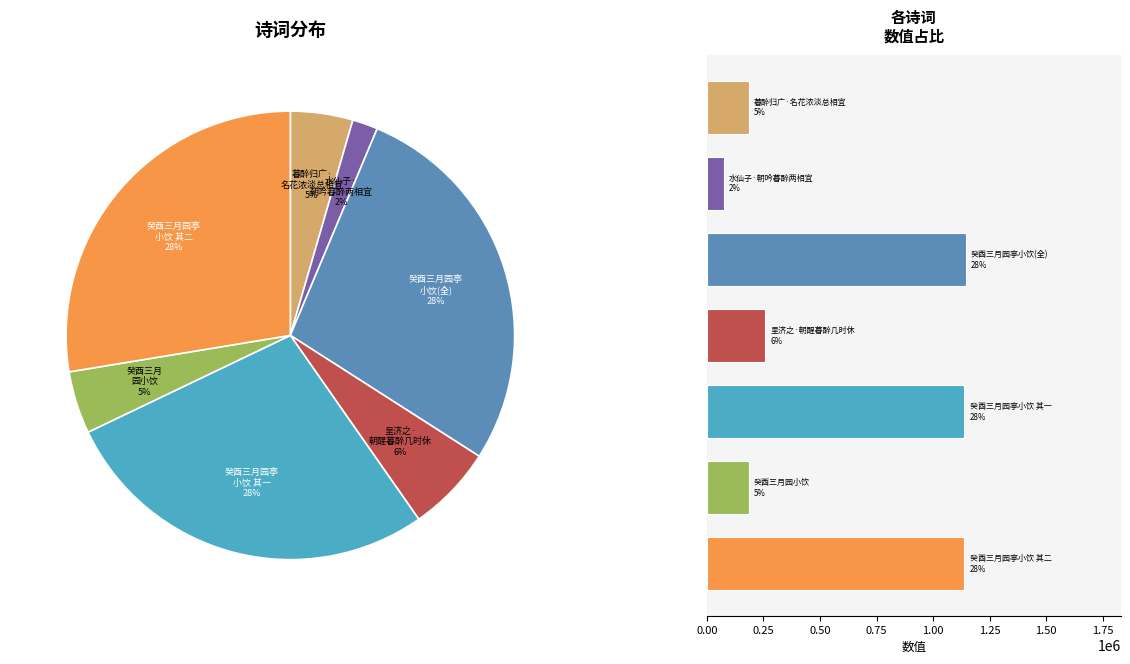

Is it true that 暮醉归广·名花浓淡总相宜 is 1% of the pie?

False